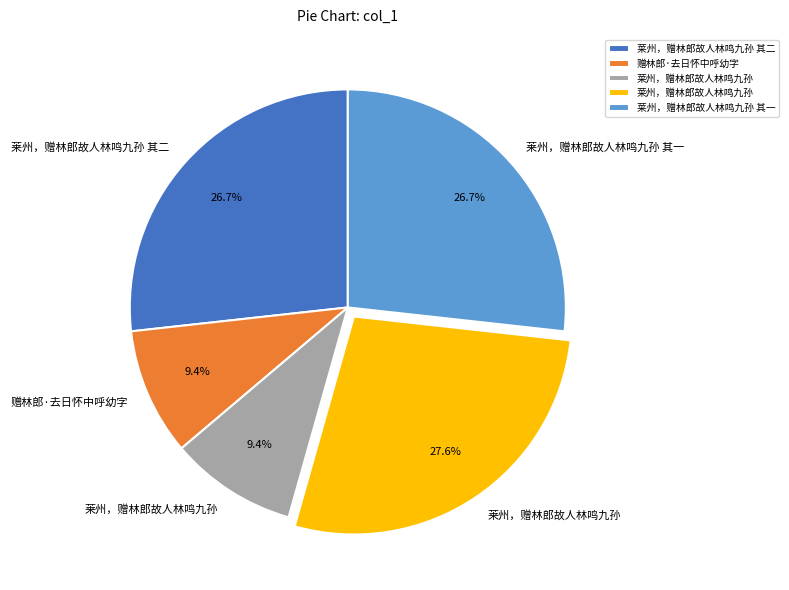

Is there any slice that represents more than half of the pie?

No